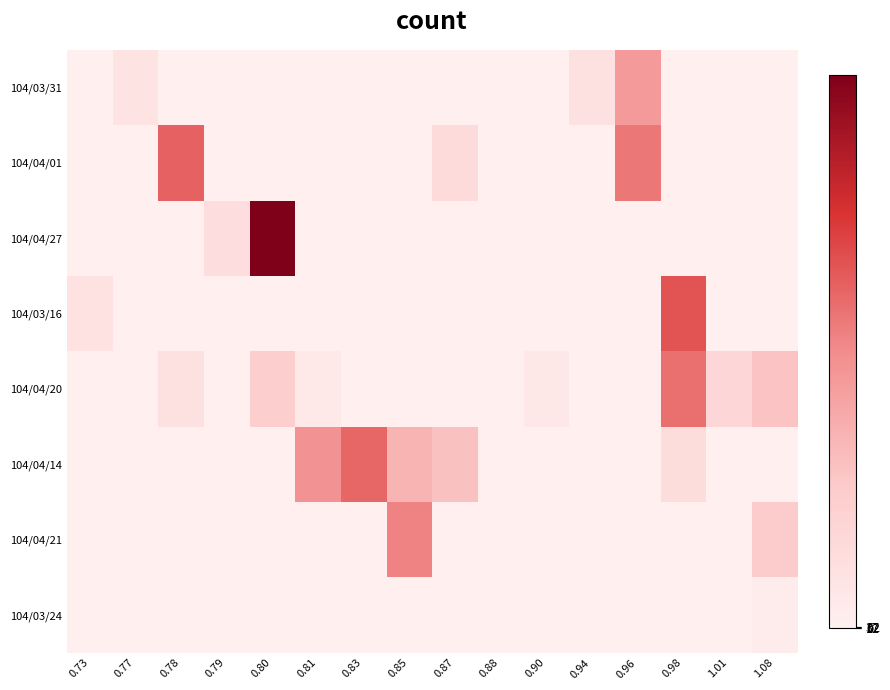

Between 0.90 and 0.81, which is larger?

0.90